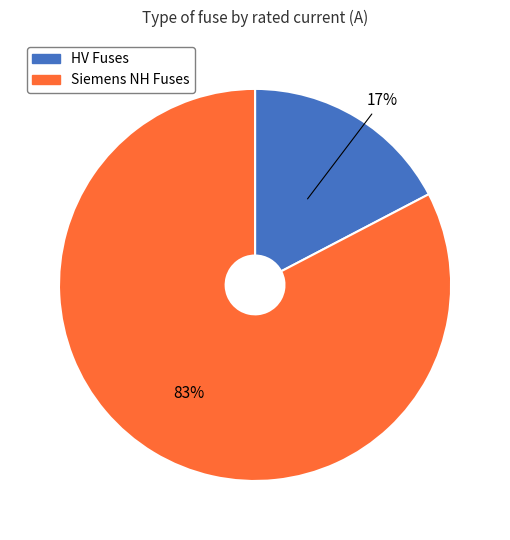

To the nearest percent, what is the average slice percentage?

50%